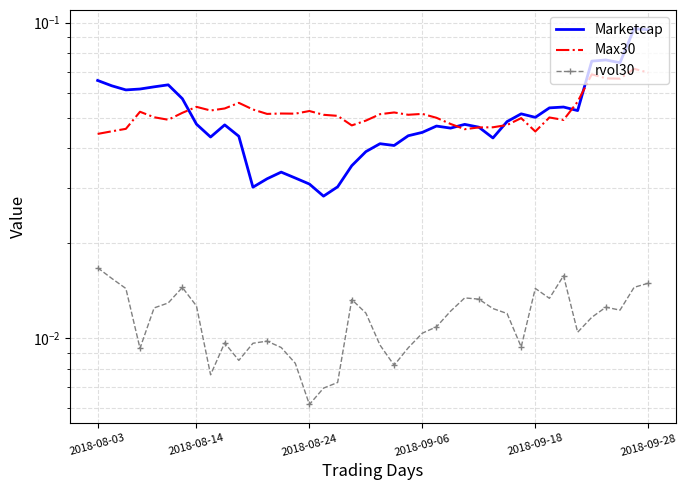

In rvol30, how many points are lower than both neighbors (excluding endpoints)?

9